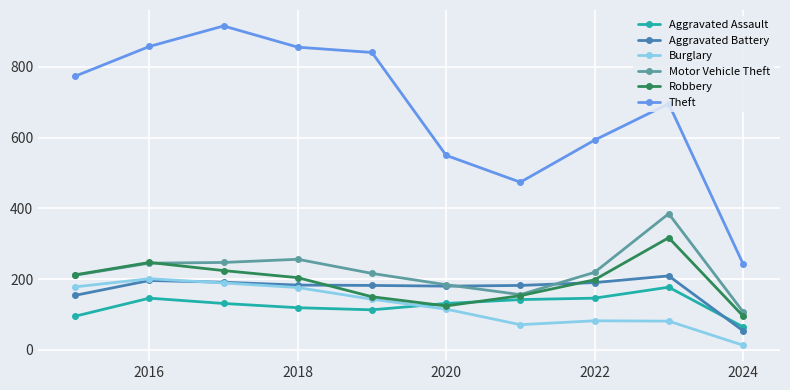

Which series has the largest total across all categories?

Theft